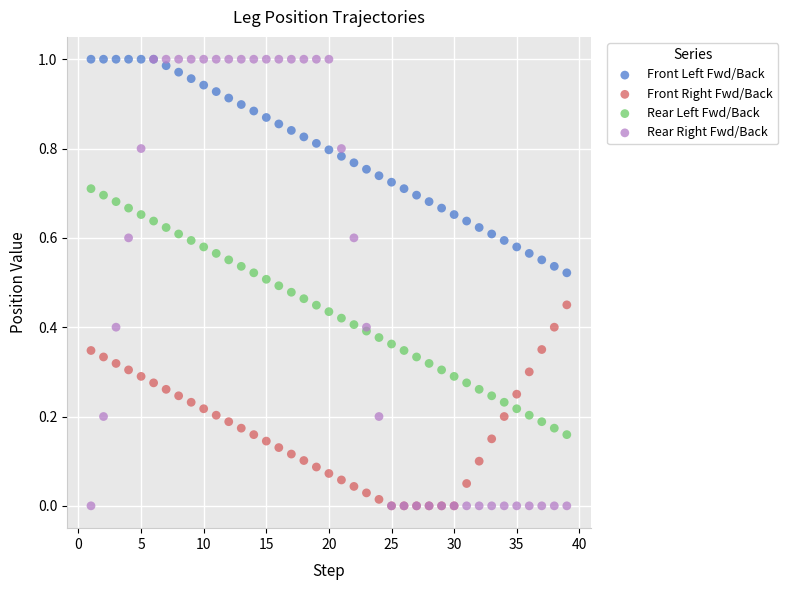

What are all the series names shown in the legend?

Front Left Fwd/Back, Front Right Fwd/Back, Rear Left Fwd/Back, Rear Right Fwd/Back